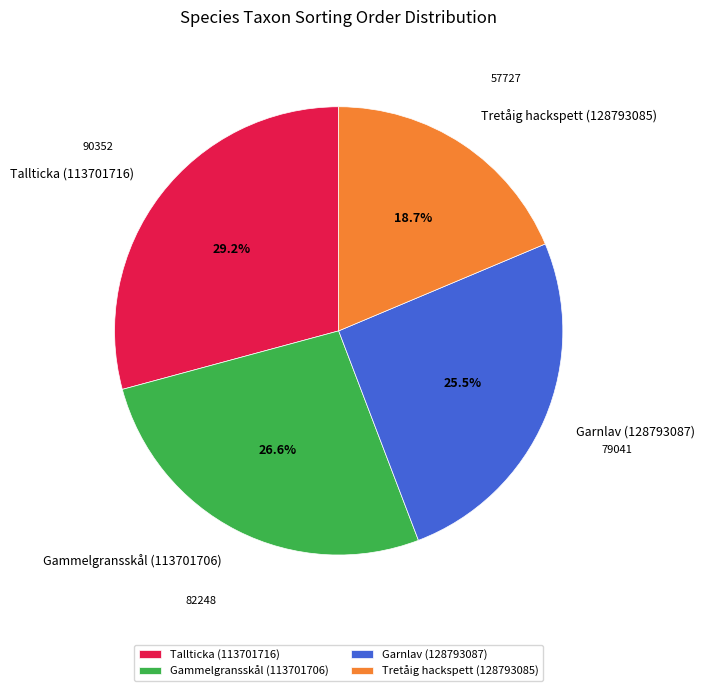

What percentage is NOT represented by Garnlav (128793087)?

74.5%